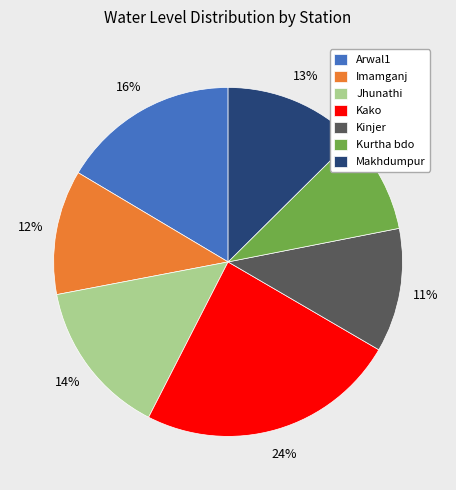

Combined, do Kako and Imamganj account for over 50%?

No